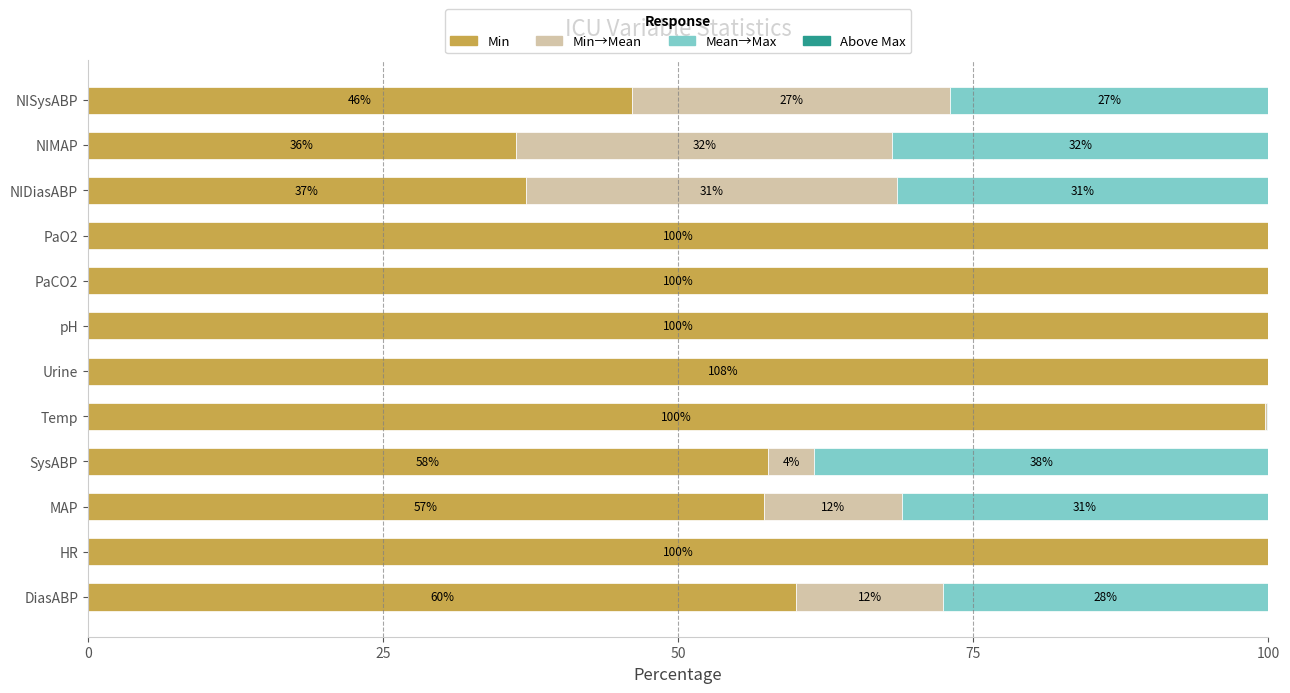

Rank the series by their maximum value, from lowest to highest.

Above Max, Min→Mean, Mean→Max, Min